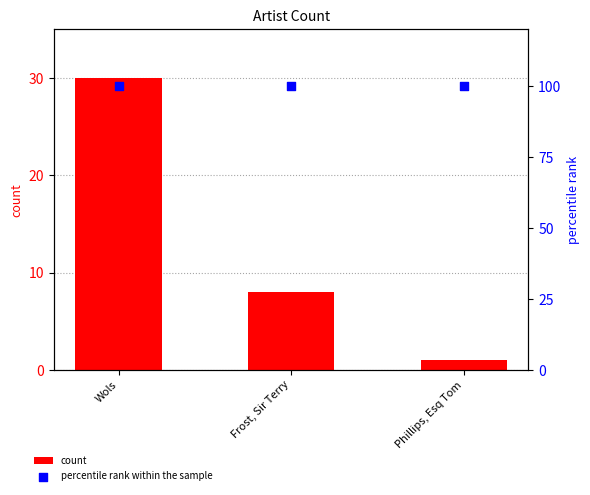

What is the total value across all series at Wols?

130